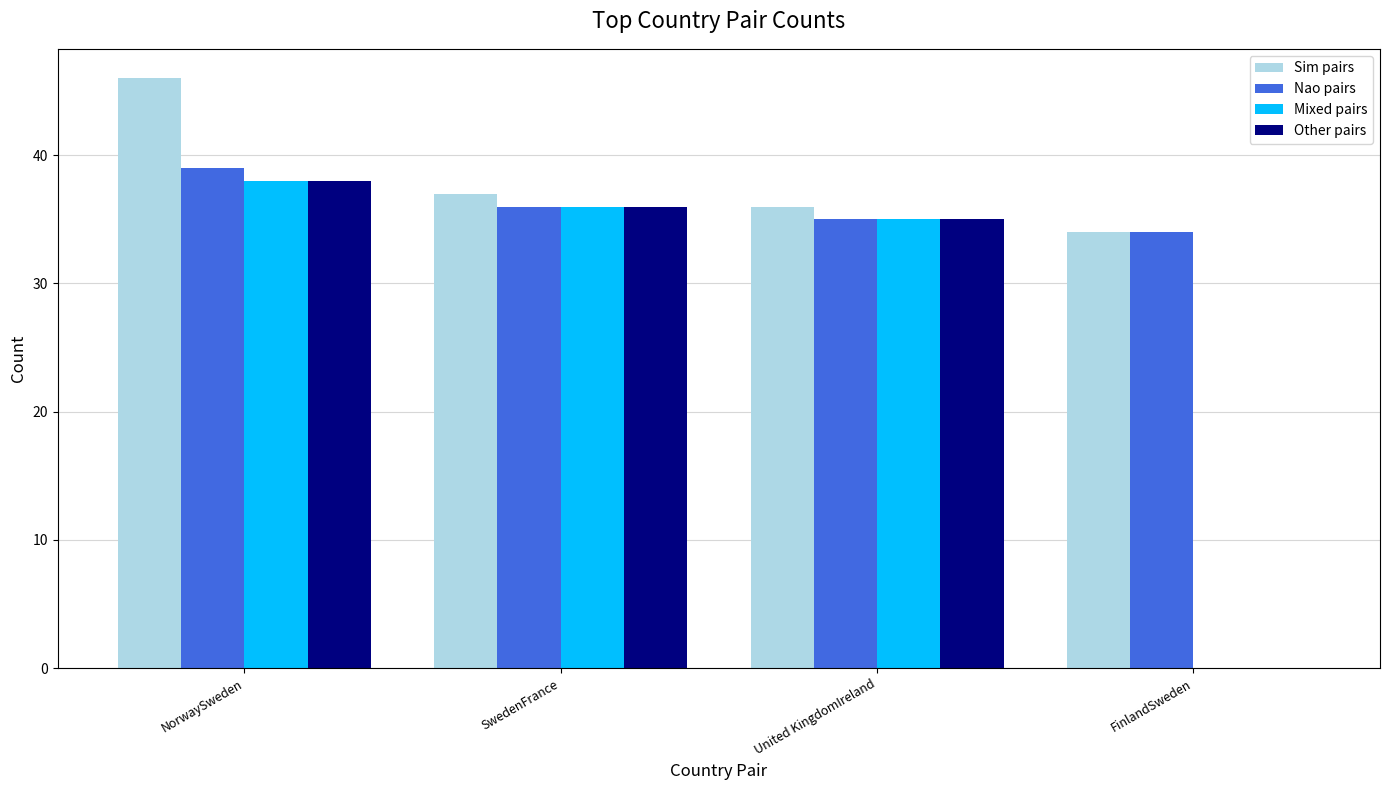

What is the sum of the Mixed pairs values at SwedenFrance and United KingdomIreland?

71